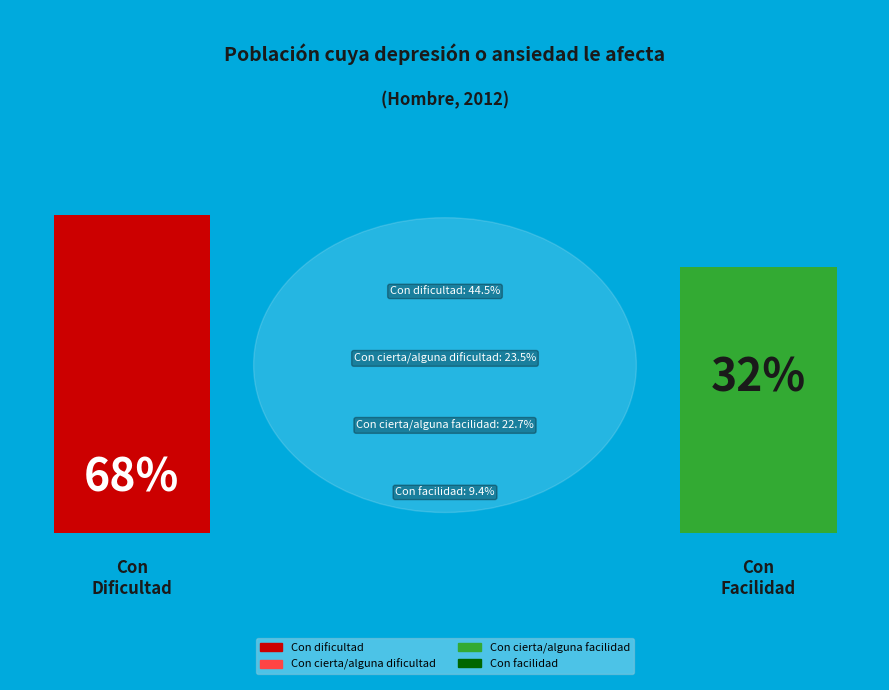

Rank the categories by value from lowest to highest.

Con facilidad, Con cierta/alguna facilidad, Con cierta/alguna dificultad, Con dificultad